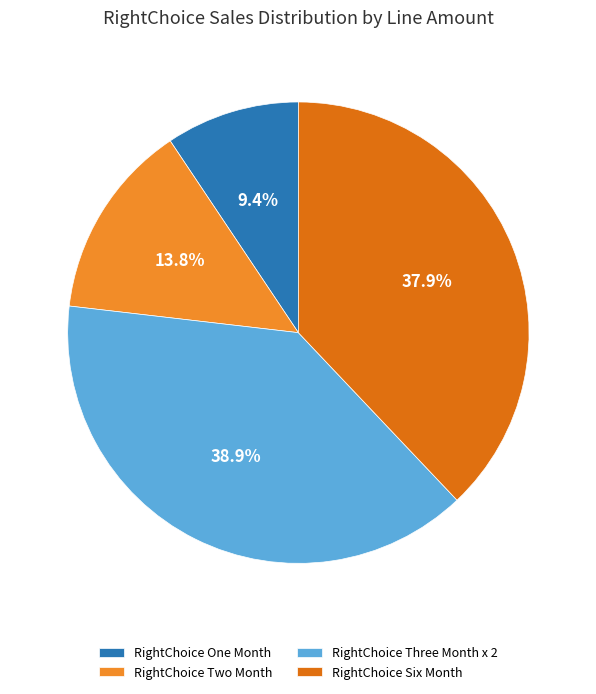

To the nearest percent, what is the difference between the largest and smallest slice percentages?

30%